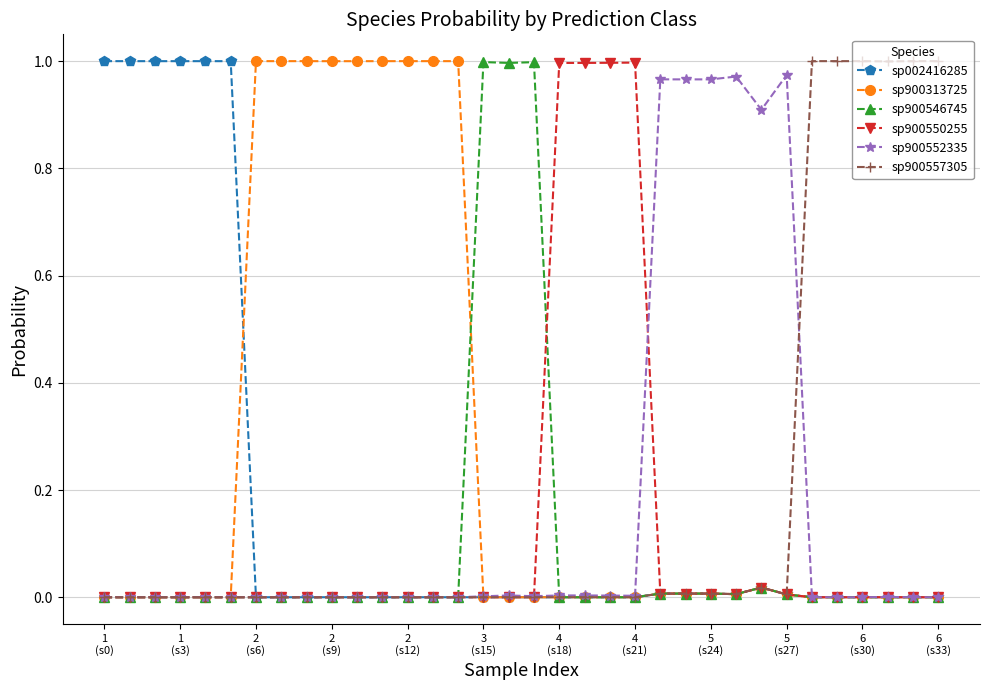

At how many categories does at least one series exceed 0?

34